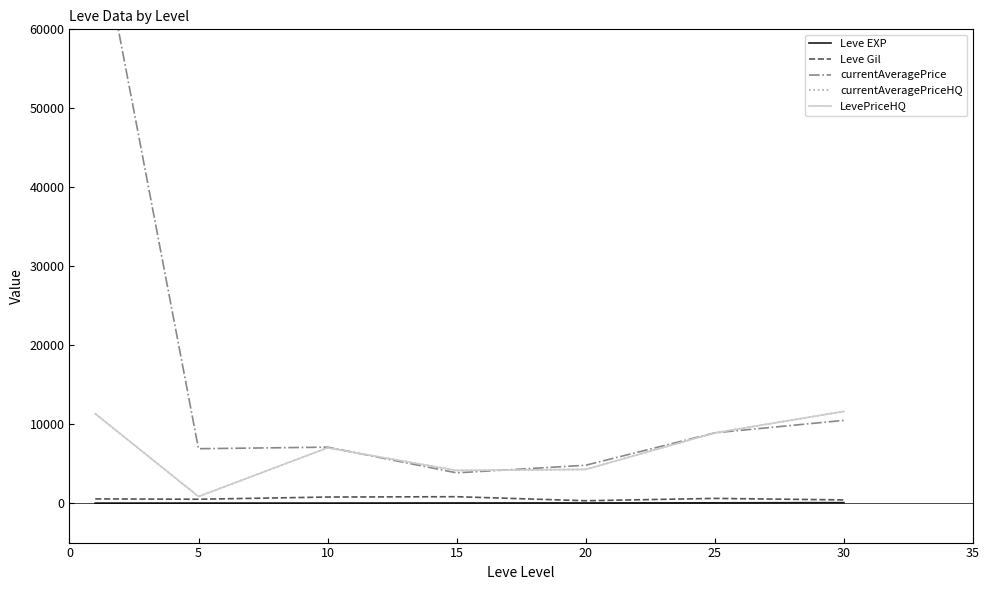

Where is the first local minimum for LevePriceHQ?

5